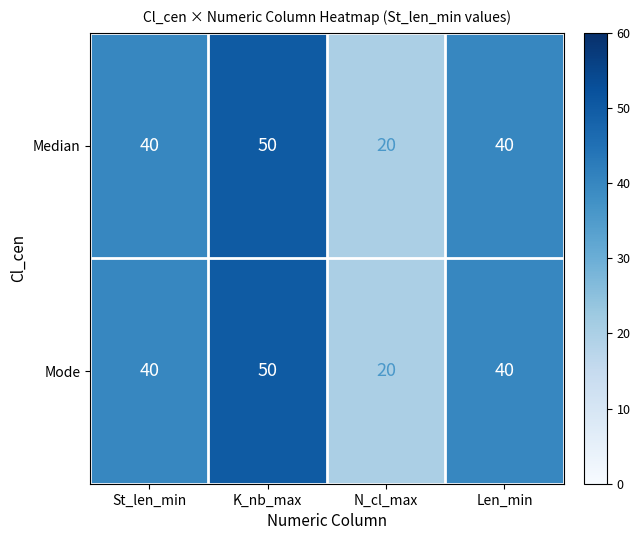

What is the sum of the Mode values at N_cl_max and K_nb_max?

70